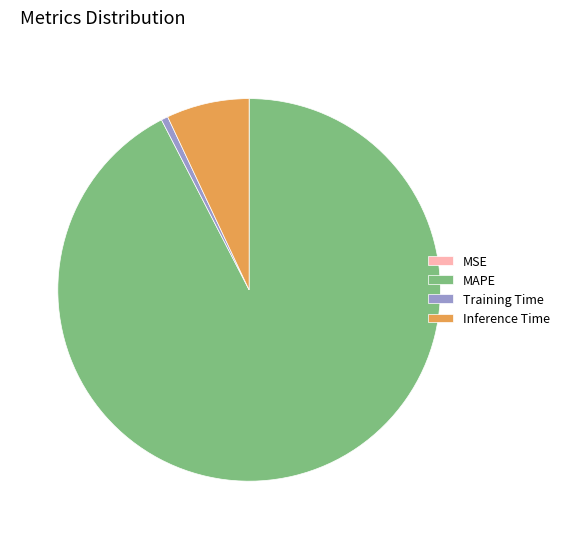

Which has a higher value, Training Time or Inference Time?

Inference Time